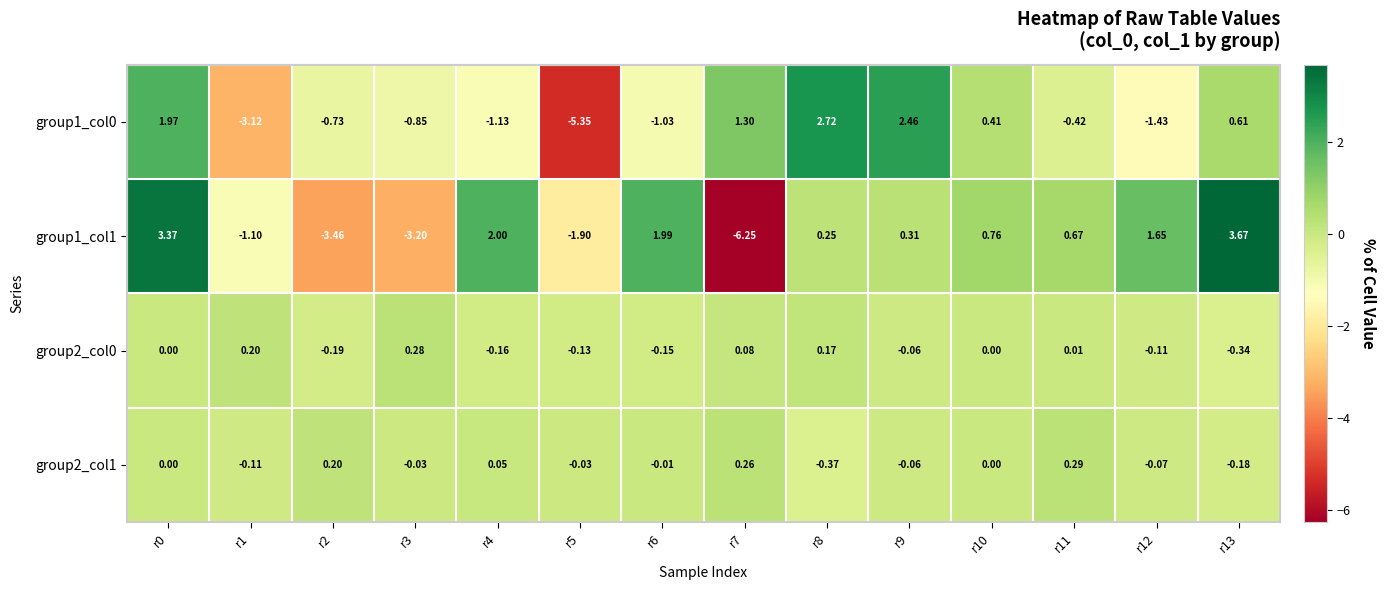

Which series has the widest spread of values?

group1_col1